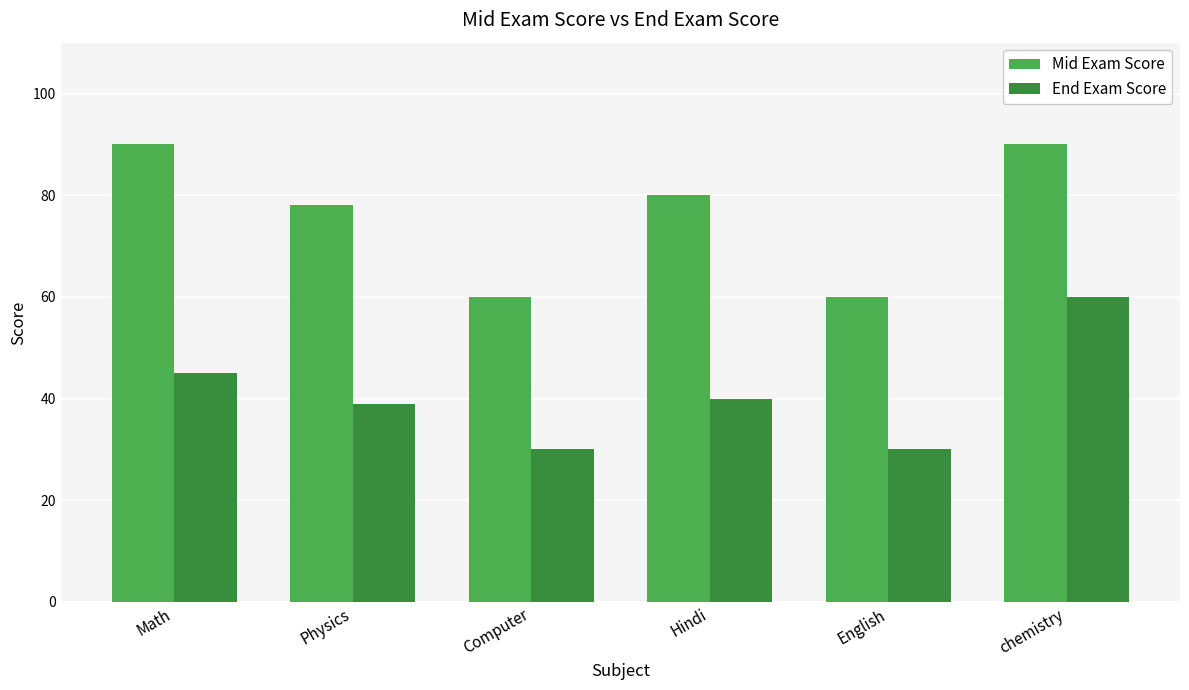

Rank the series by their maximum value, from highest to lowest.

Mid Exam Score, End Exam Score